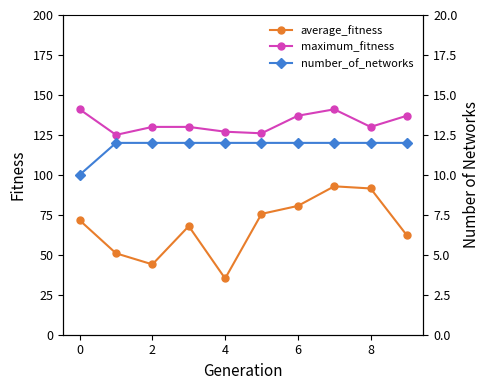

Count the number of categories in the chart.

10